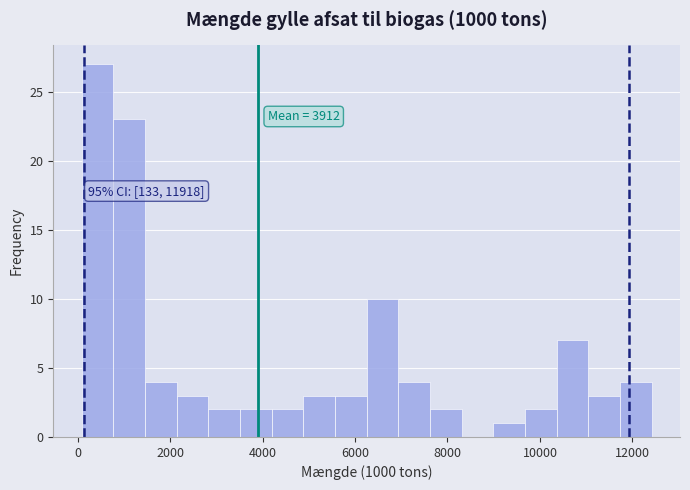

Around what value on the x-axis is the tallest bar? Give the approximate position of its centre, as read against the axis.

400